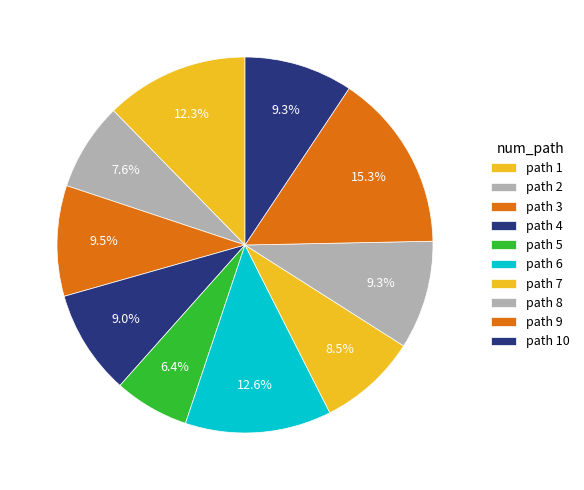

To the nearest percent, what is the average slice percentage?

10%